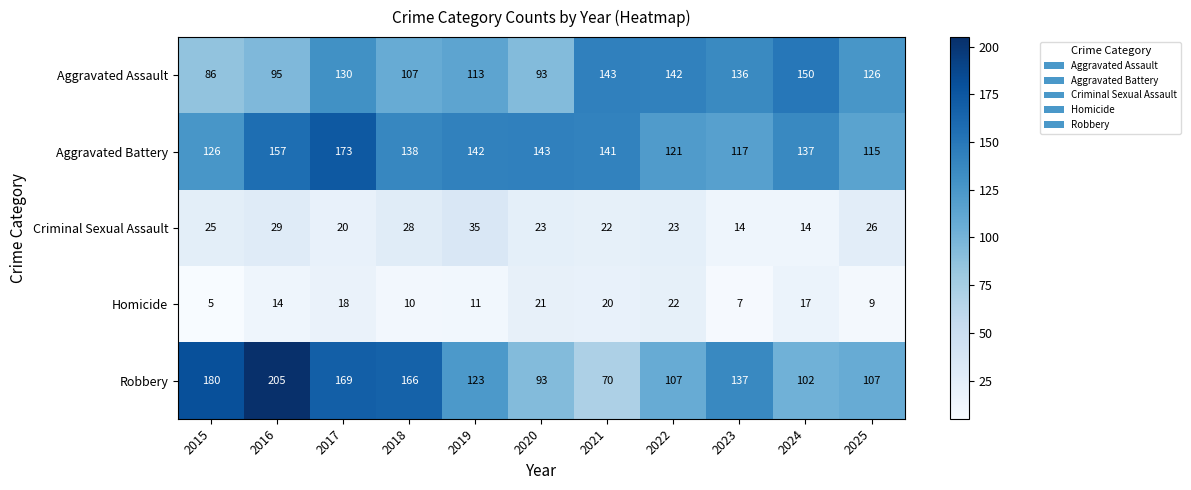

What is the average value of the Robbery series?

133